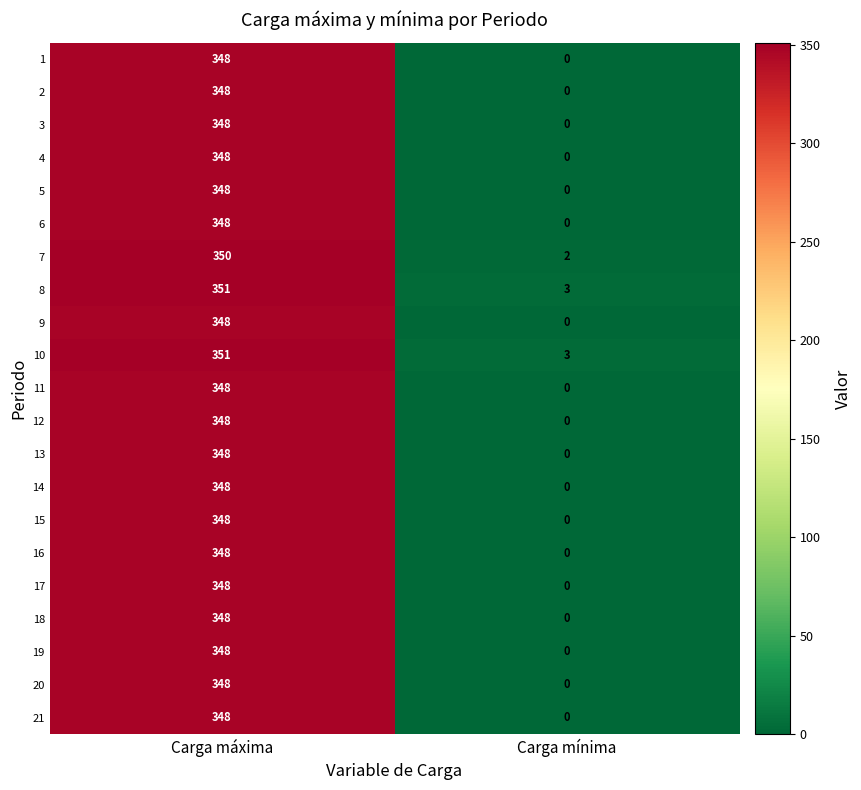

Rank the categories by 13 value from lowest to highest.

Carga mínima, Carga máxima